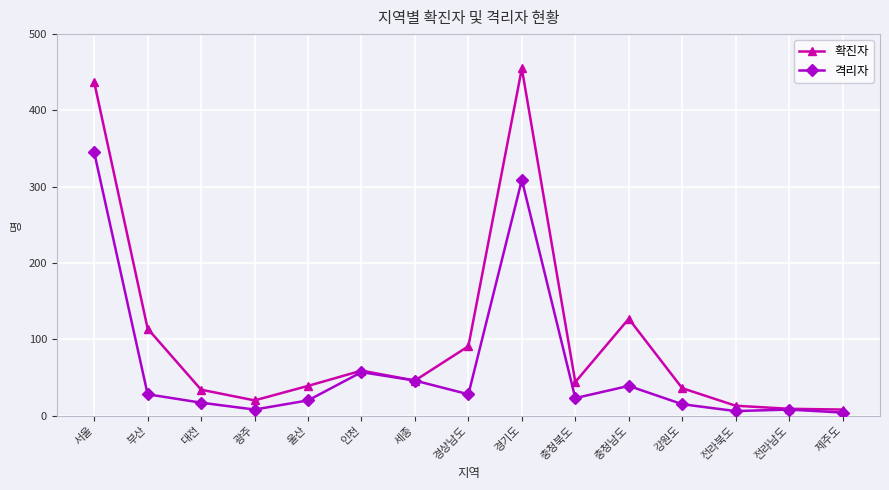

Which series has the largest range (max minus min)?

확진자